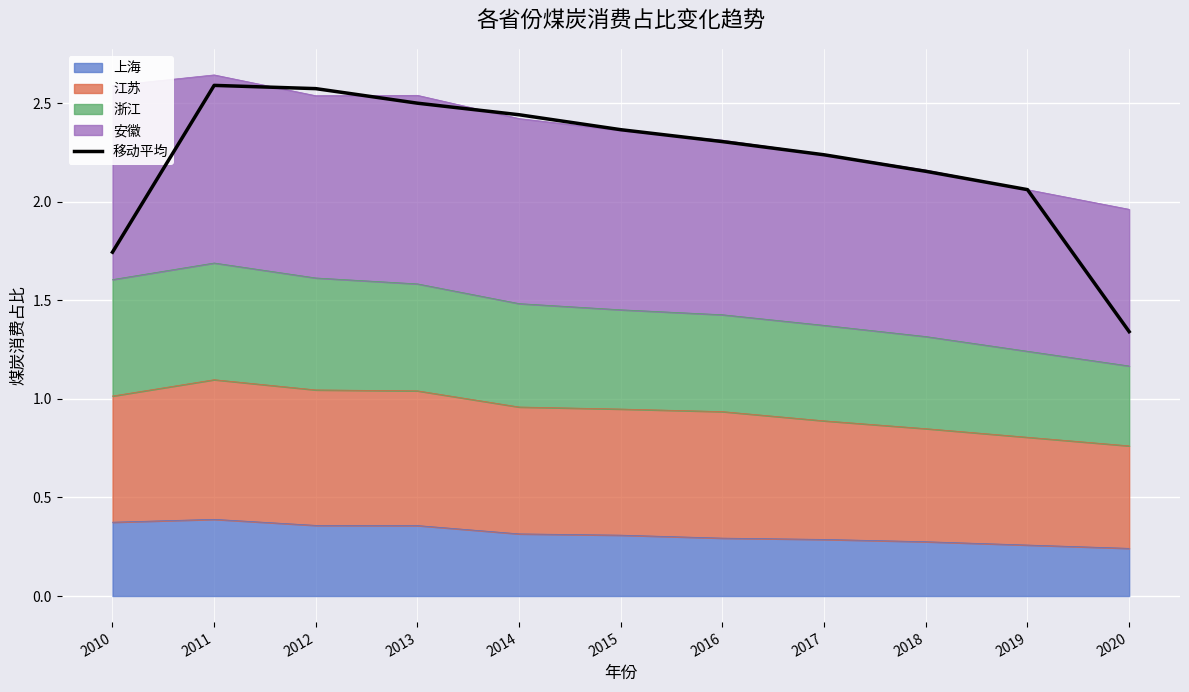

What is the value of the 2nd bar from the left?

2.6